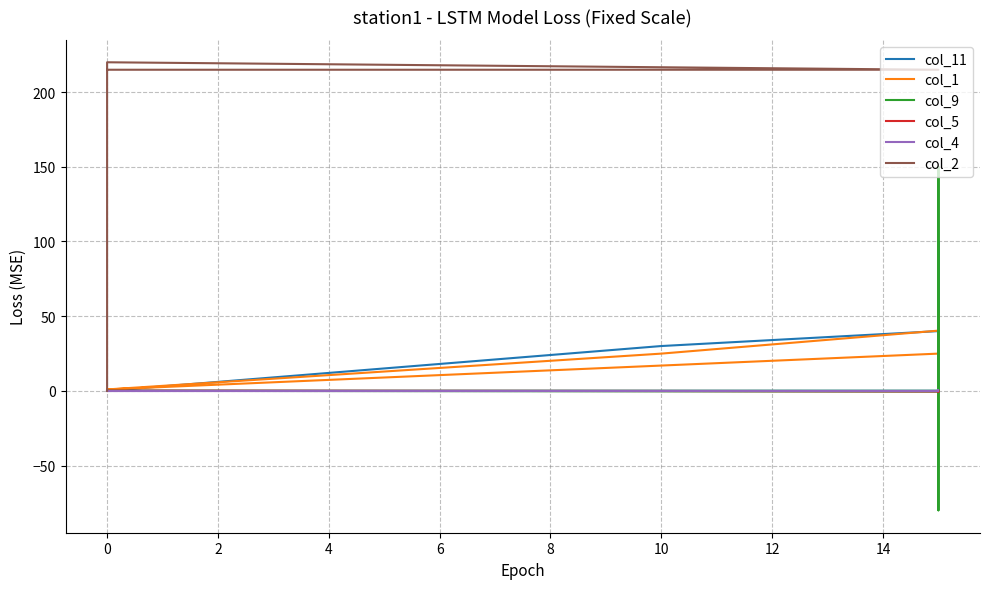

True or false: col_1 and col_5 cross at least once.

False